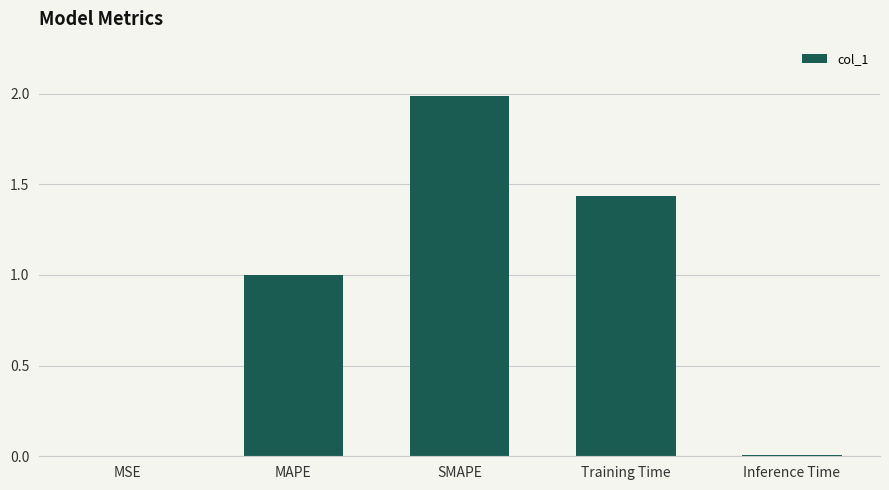

Between MAPE and Inference Time, which is larger?

MAPE